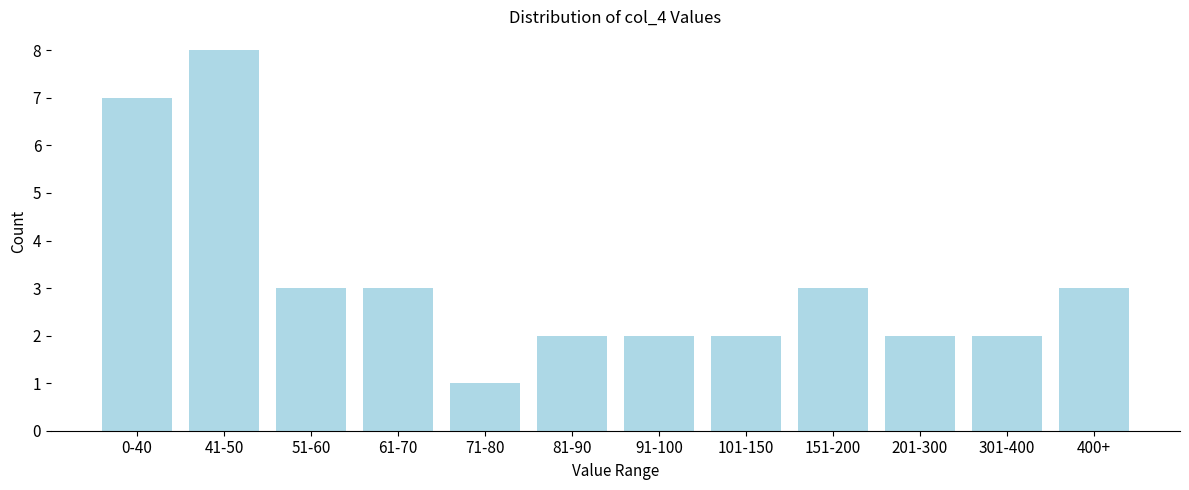

Reading left to right, transcribe all the data shown in this chart.

7	8	3	3	1	2	2	2	3	2	2	3